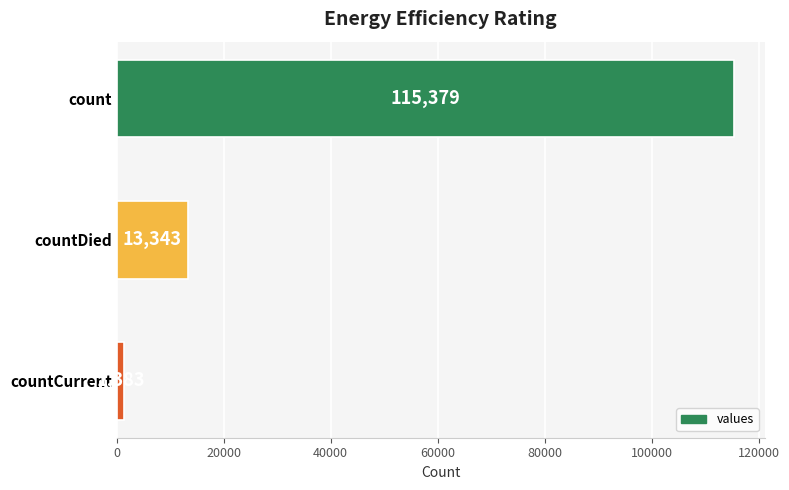

What is the average value?

43368